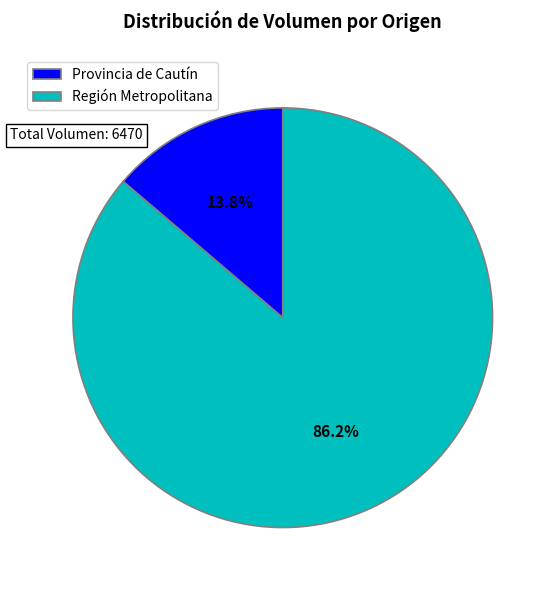

Rank the categories by value from highest to lowest.

Región Metropolitana, Provincia de Cautín